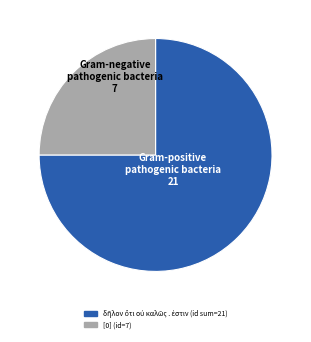

Does any single category account for the majority?

Yes